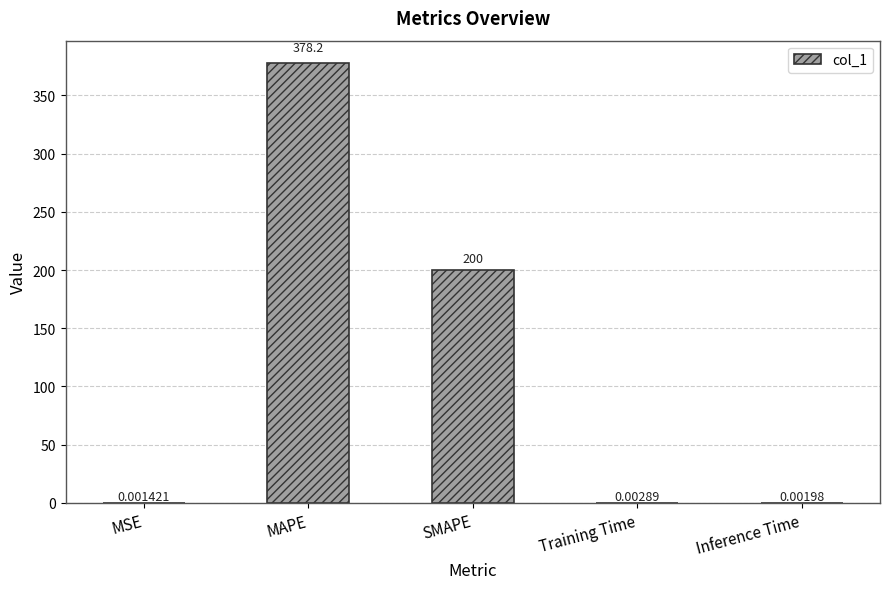

What is the sum of all values?

578.2